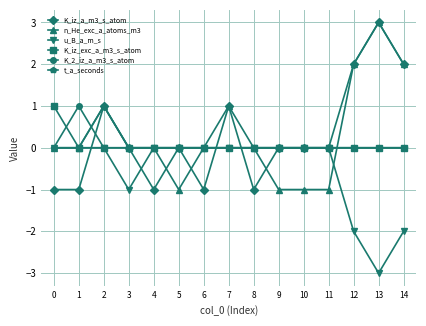

Between 7 and 13, which series saw the biggest shift?

u_B_a_m_s